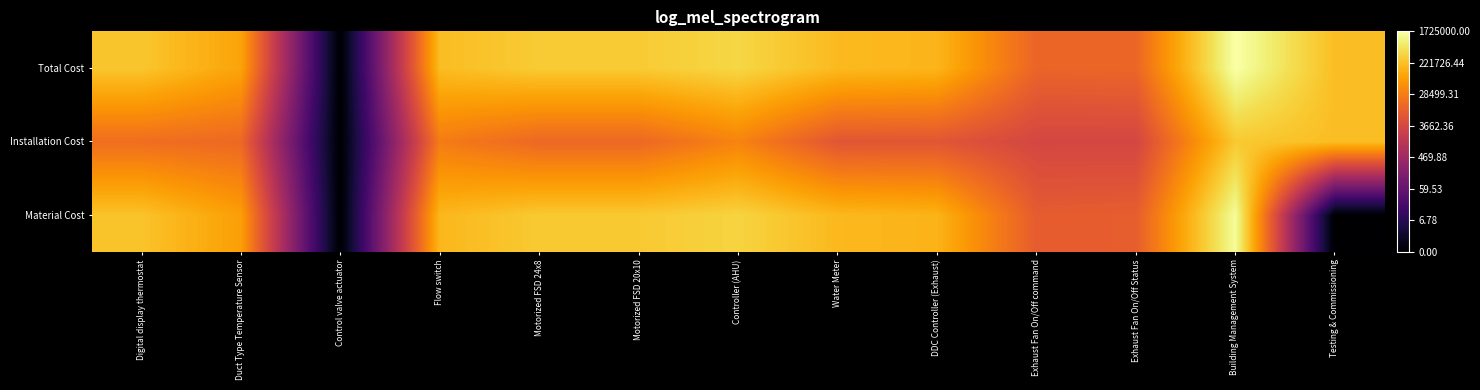

Reading right to left, transcribe all the data shown in this chart.

Material Cost: Testing & Commissioning=0.0	Building Management System=14.2	Exhaust Fan On/Off Status=9.2	Exhaust Fan On/Off command=9.1	DDC Controller (Exhaust)=11.9	Water Meter=12.1	Controller (AHU)=12.8	Motorized FSD 20x10=12.5	Motorized FSD 24x8=12.5	Flow switch=12.0	Control valve actuator=0.0	Duct Type Temperature Sensor=11.3	Digital display thermostat=12.4
Installation Cost: Testing & Commissioning=12.2	Building Management System=12.5	Exhaust Fan On/Off Status=8.2	Exhaust Fan On/Off command=8.2	DDC Controller (Exhaust)=8.9	Water Meter=8.9	Controller (AHU)=10.5	Motorized FSD 20x10=9.5	Motorized FSD 24x8=9.5	Flow switch=10.2	Control valve actuator=0.0	Duct Type Temperature Sensor=9.6	Digital display thermostat=9.8
Total Cost: Testing & Commissioning=12.2	Building Management System=14.4	Exhaust Fan On/Off Status=9.5	Exhaust Fan On/Off command=9.4	DDC Controller (Exhaust)=12.0	Water Meter=12.1	Controller (AHU)=12.9	Motorized FSD 20x10=12.6	Motorized FSD 24x8=12.6	Flow switch=12.2	Control valve actuator=0.0	Duct Type Temperature Sensor=11.5	Digital display thermostat=12.4